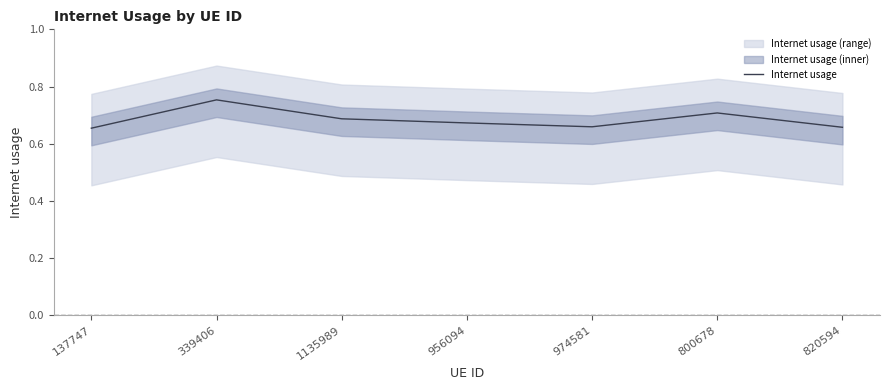

The value at 339406 is 0.3. True or false?

False